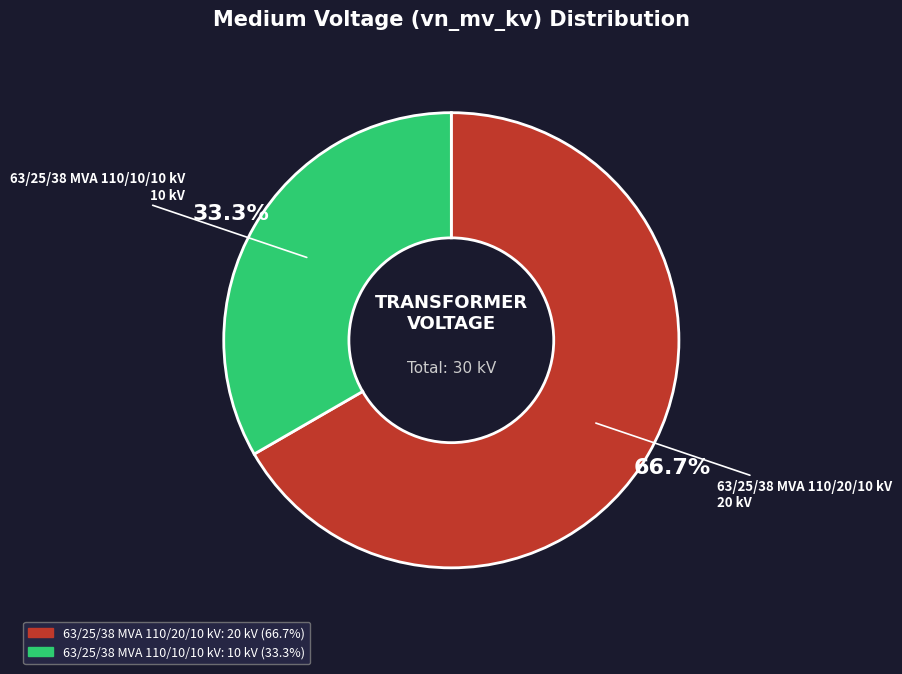

Is it true that 63/25/38 MVA 110/20/10 kV is 76% of the pie?

False